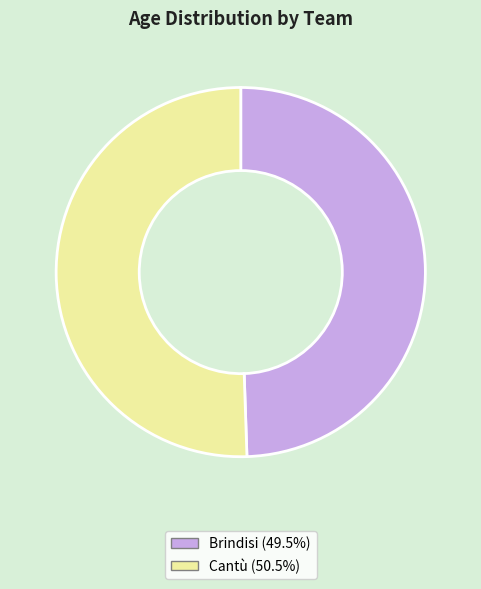

Is the sum of Brindisi (49.5%) and Cantù (50.5%) greater than half?

Yes